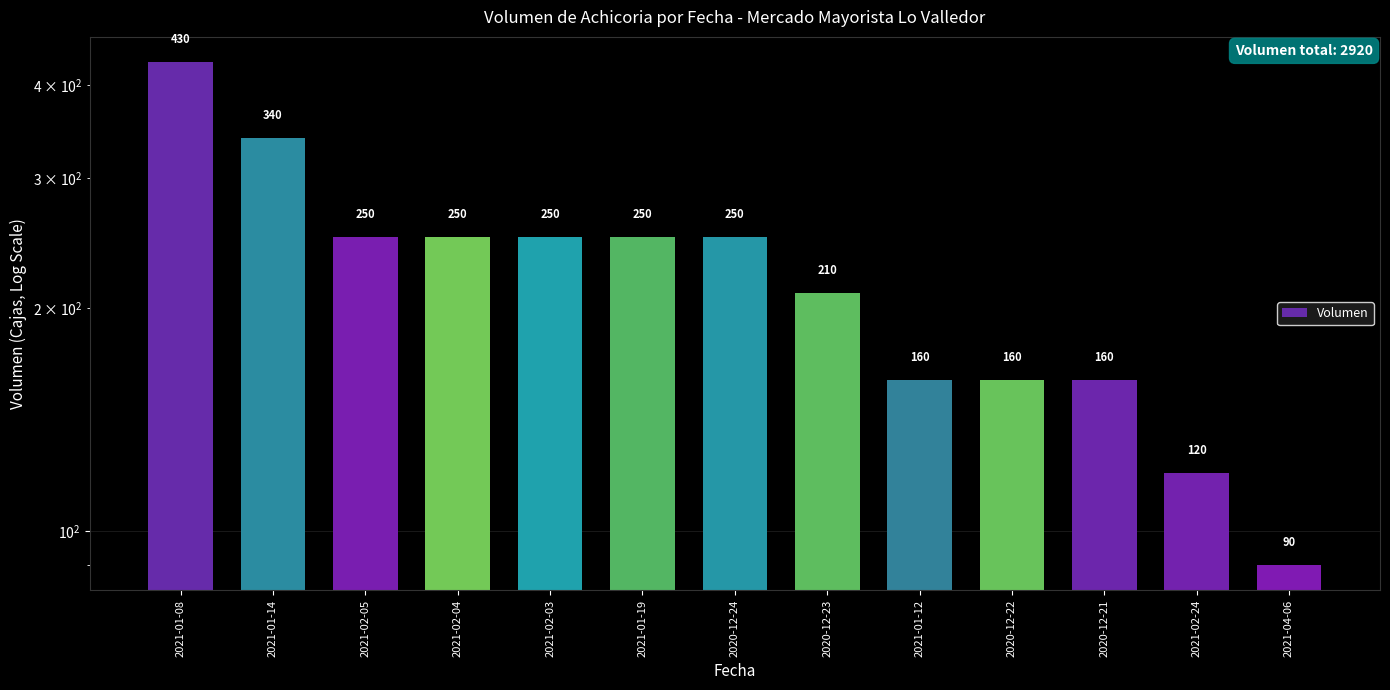

Which label corresponds to the largest value in the chart?

2021-01-08